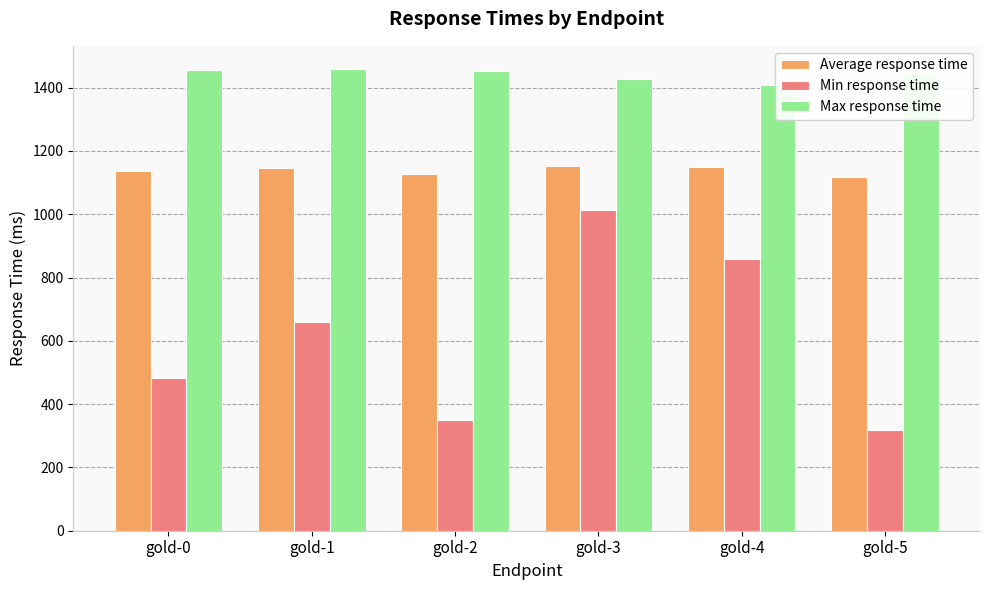

List the series in order of their overall mean, highest first.

Max response time, Average response time, Min response time